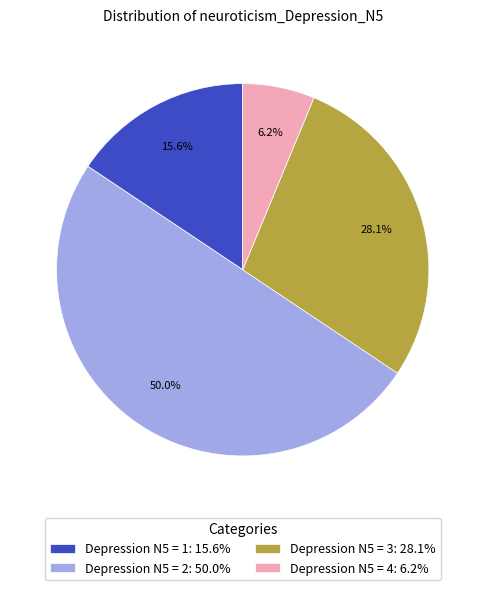

How many slices are in this pie chart?

4